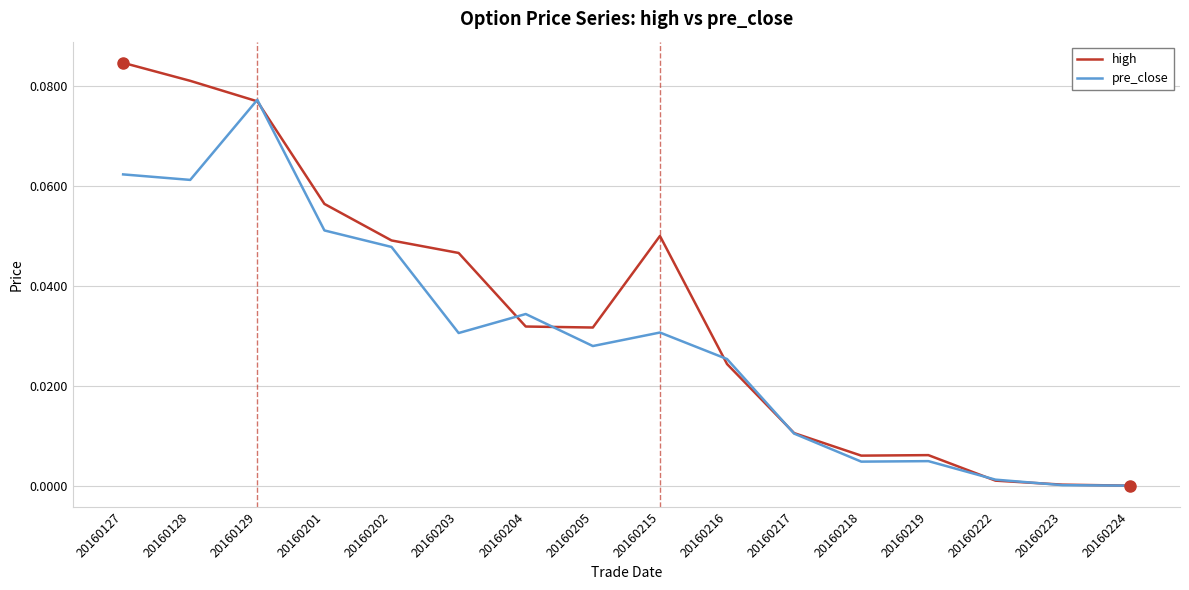

True or false: pre_close and high cross at least once.

True